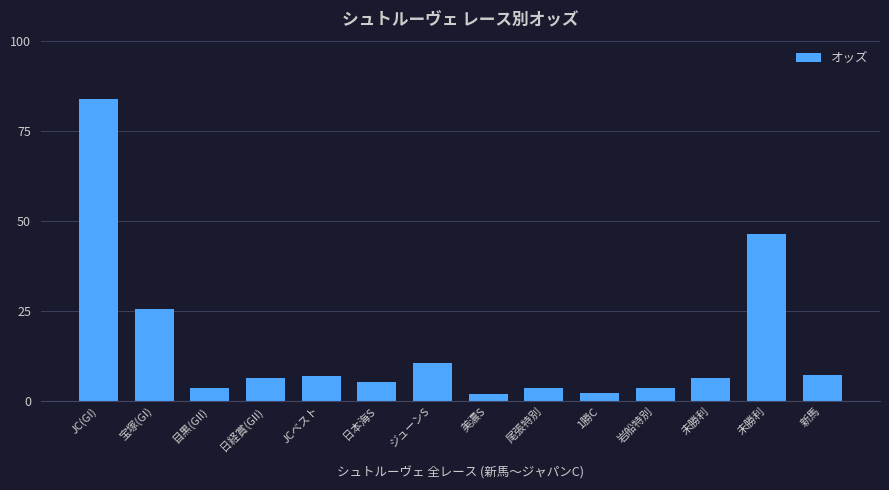

How many series are shown in this chart?

1